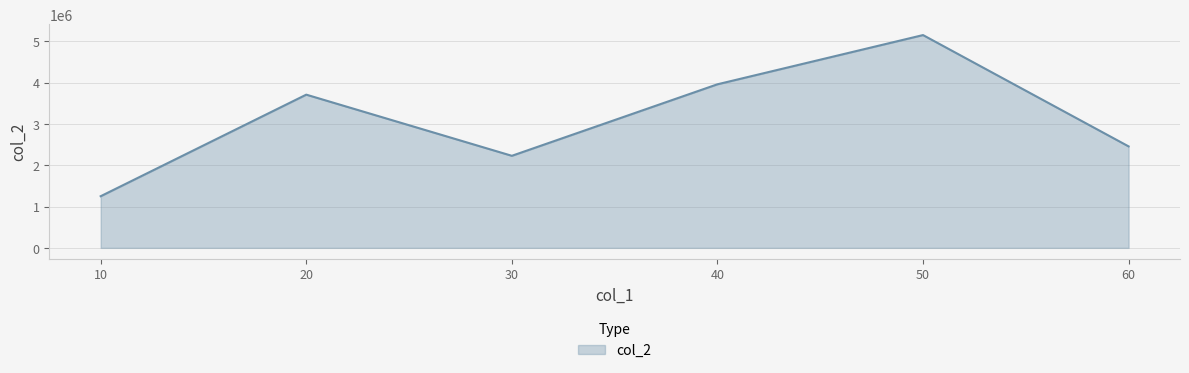

Does the chart display data point markers on the line(s)?

No